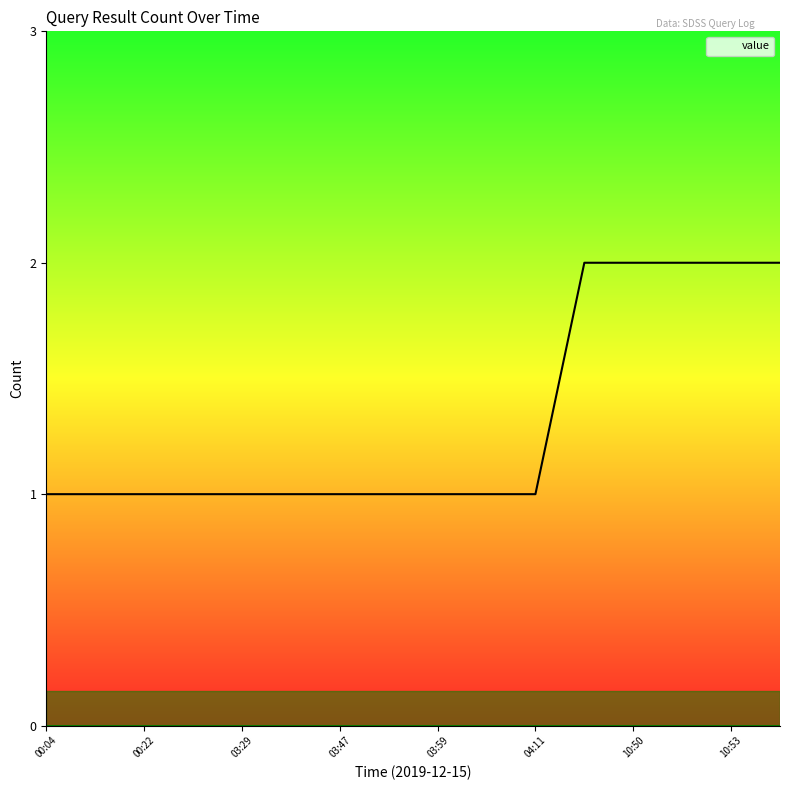

What is the average value?

1